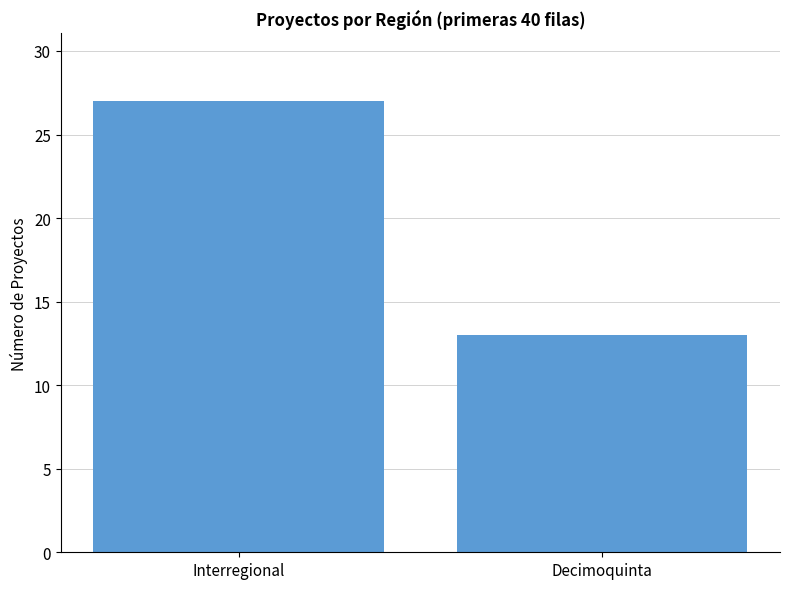

The value at Decimoquinta is 13. True or false?

True